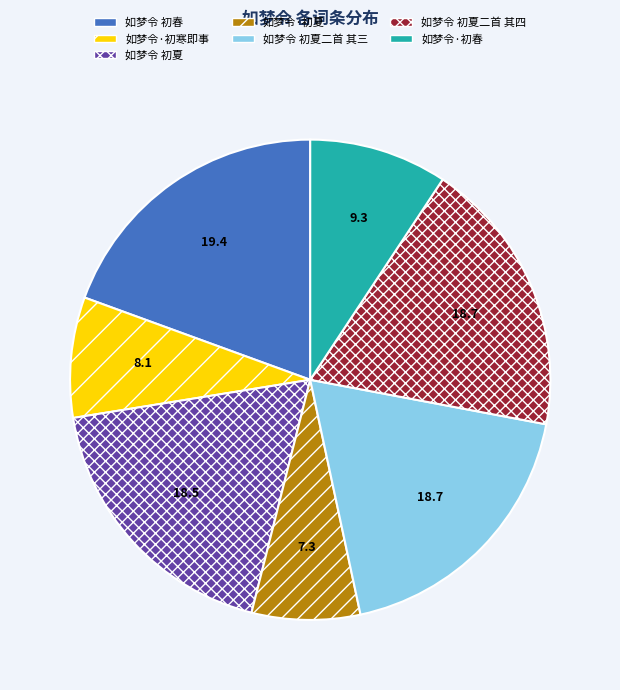

Combined, do 如梦令 初夏二首 其四 and 如梦令 初春 account for over 50%?

No